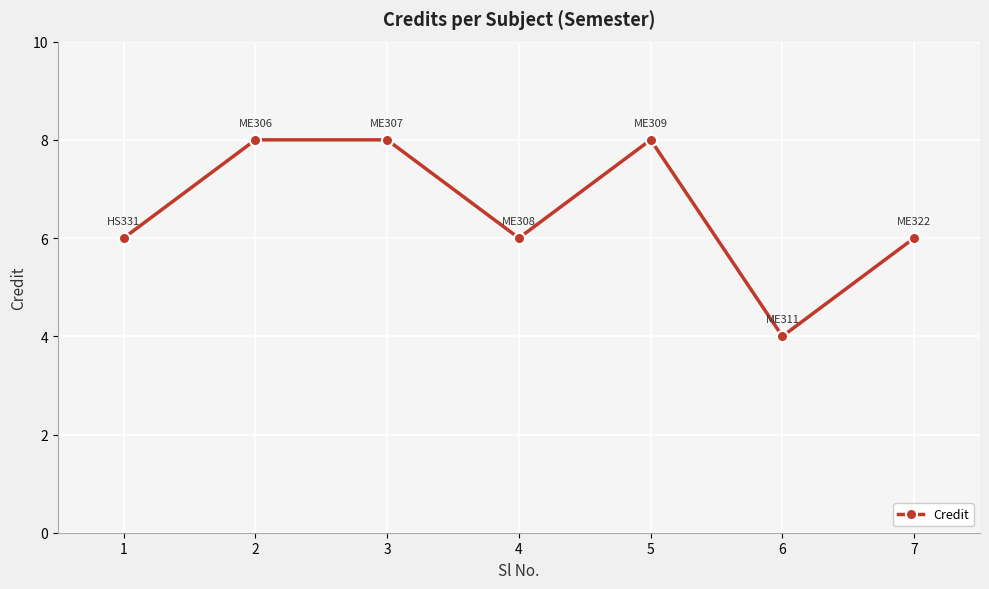

Reading right to left, transcribe all the data shown in this chart.

7=6	6=4	5=8	4=6	3=8	2=8	1=6